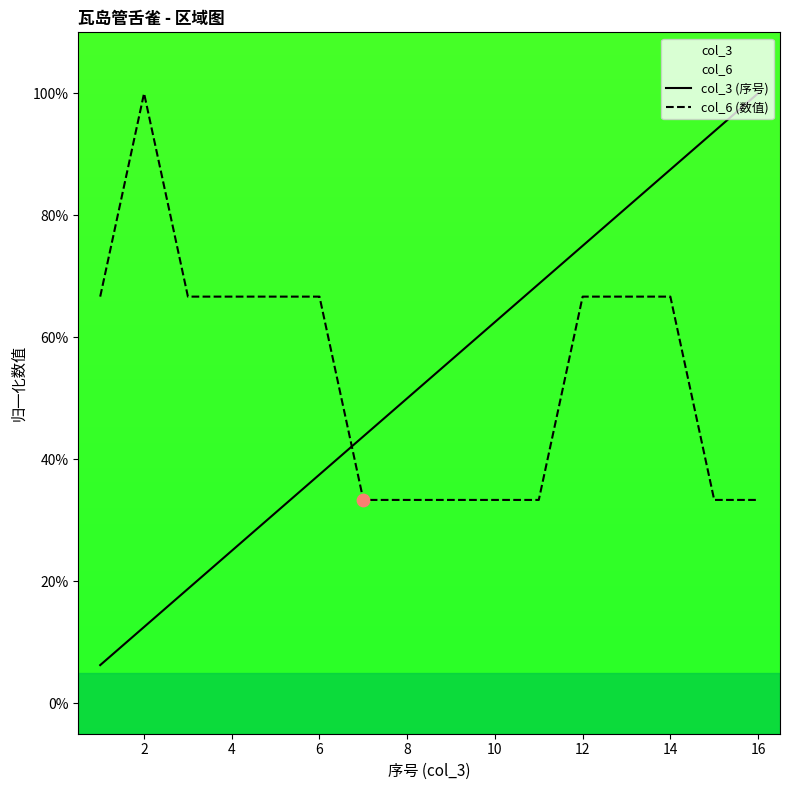

Which series contains the lowest Y value?

col_3 (序号)